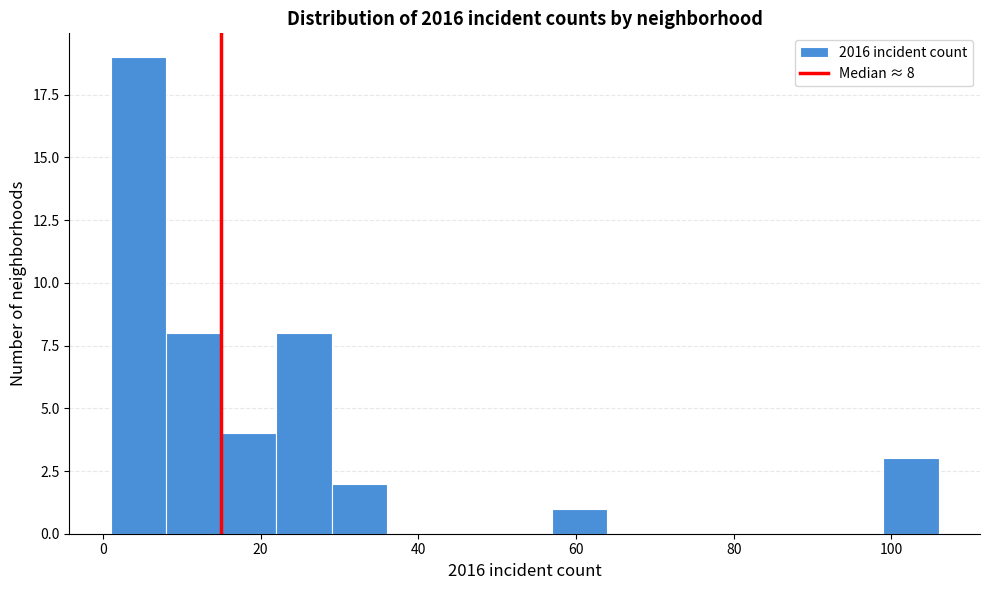

Around what value on the x-axis is the tallest bar? Give the approximate position of its centre, as read against the axis.

4